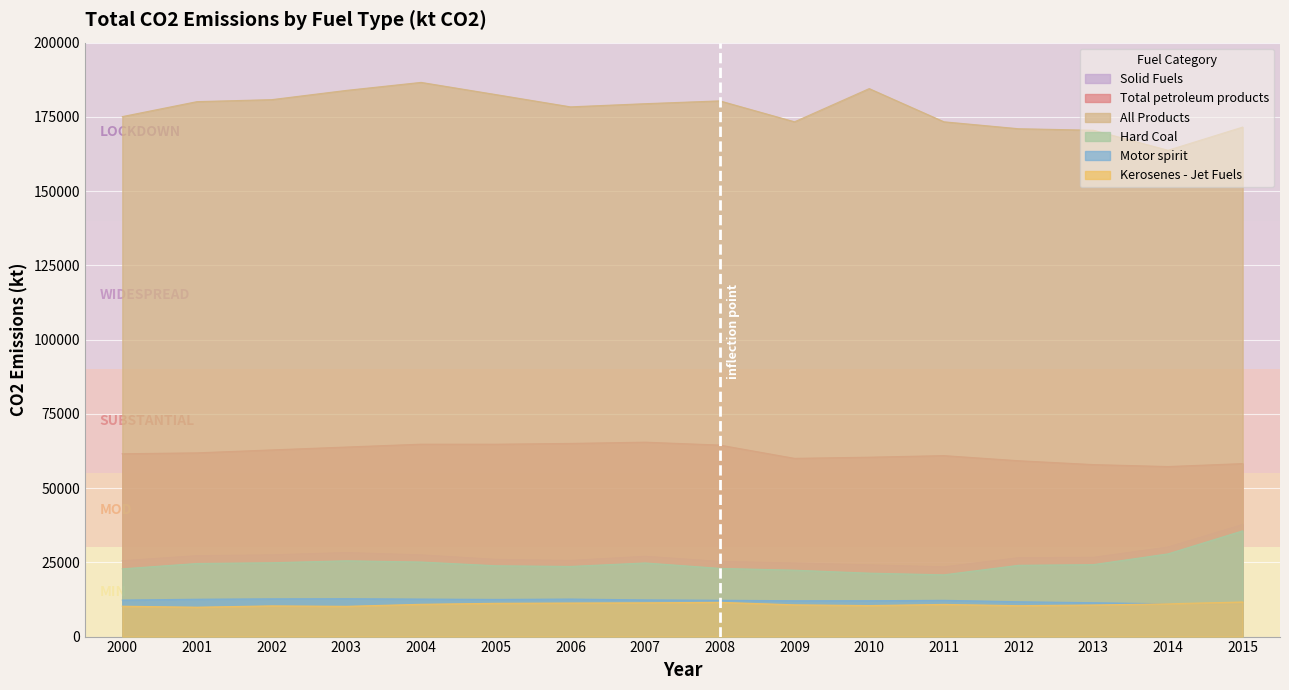

Reading left to right, what are all the values shown in this chart?

Solid Fuels: 2000=25570.4	2001=27269.8	2002=27534.4	2003=28312.9	2004=27535.2	2005=26024.3	2006=25670.6	2007=27054.2	2008=25340.8	2009=24794.7	2010=24175.8	2011=23506.1	2012=26589.3	2013=26702.2	2014=30184.6	2015=37770.3
Total petroleum products: 2000=61562.0	2001=61871.7	2002=62859.4	2003=63833.1	2004=64793.0	2005=64782.2	2006=65045.2	2007=65468.8	2008=64491.2	2009=60019.9	2010=60410.2	2011=60943.0	2012=59220.1	2013=57921.4	2014=57260.6	2015=58254.0
All Products: 2000=175092.8	2001=180135.0	2002=180803.6	2003=183918.0	2004=186613.7	2005=182513.9	2006=178375.7	2007=179442.0	2008=180386.8	2009=173343.4	2010=184521.2	2011=173345.3	2012=171011.9	2013=170505.8	2014=163750.6	2015=171562.1
Hard Coal: 2000=22810.7	2001=24613.1	2002=24869.7	2003=25521.2	2004=25112.7	2005=23849.9	2006=23617.7	2007=24798.0	2008=22973.5	2009=22357.7	2010=21360.9	2011=20799.0	2012=24003.1	2013=24231.4	2014=27852.3	2015=35610.3
Motor spirit: 2000=12297.6	2001=12581.1	2002=12724.2	2003=12770.1	2004=12636.2	2005=12520.1	2006=12638.8	2007=12361.3	2008=12236.4	2009=12075.0	2010=12081.0	2011=12215.1	2012=11733.4	2013=11407.1	2014=11032.0	2015=11208.9
Kerosenes - Jet Fuels: 2000=10230.1	2001=9902.1	2002=10342.9	2003=10189.6	2004=10874.4	2005=11209.3	2006=11300.1	2007=11378.3	2008=11531.6	2009=10699.2	2010=10446.2	2011=10837.1	2012=10411.8	2013=10640.1	2014=11040.5	2015=11650.3